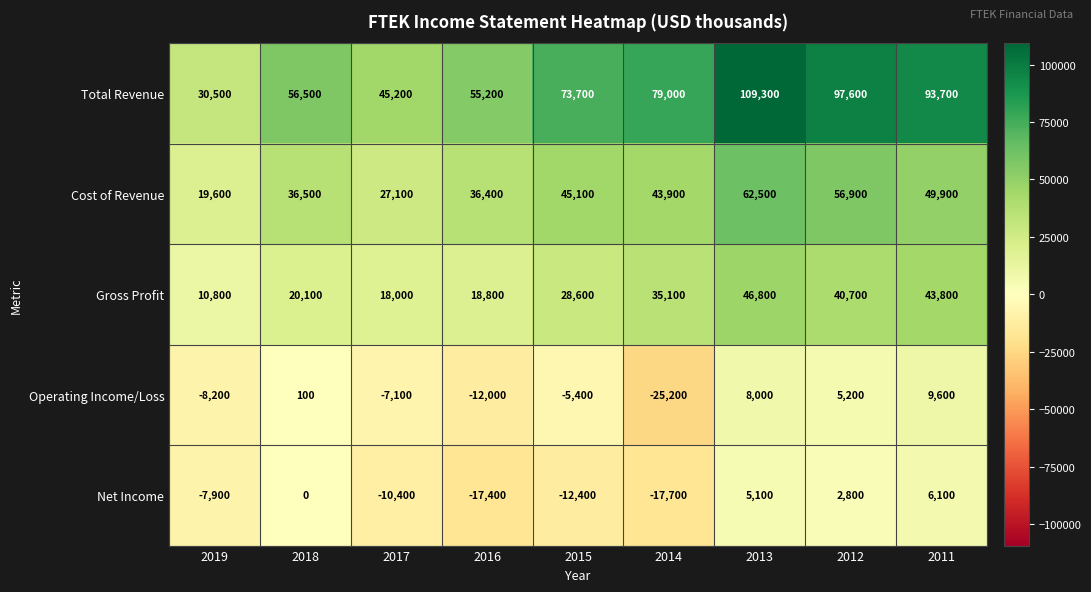

What is the sum of all Operating Income/Loss values?

-35000